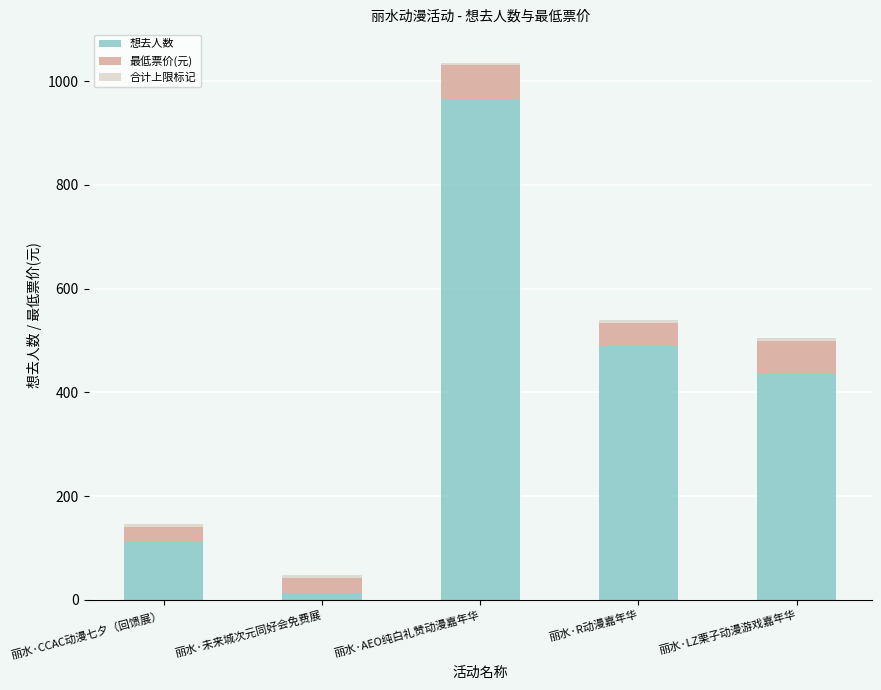

Count the number of data series in this chart.

3